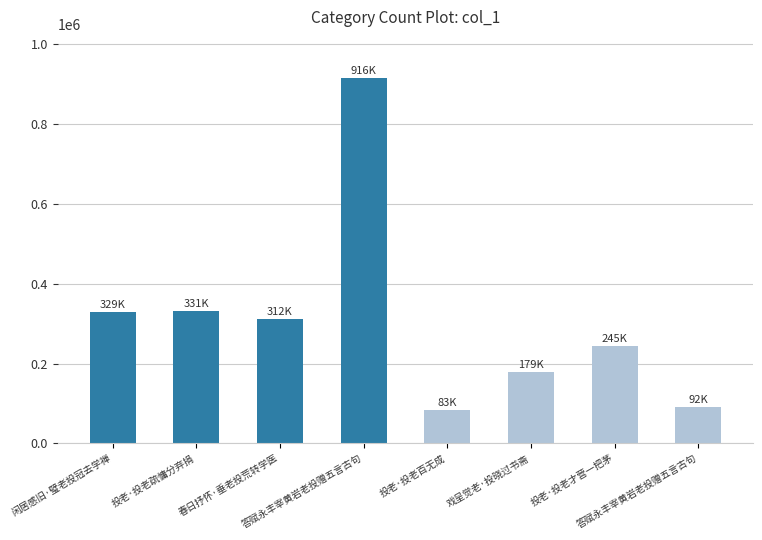

Are the bars horizontal?

No